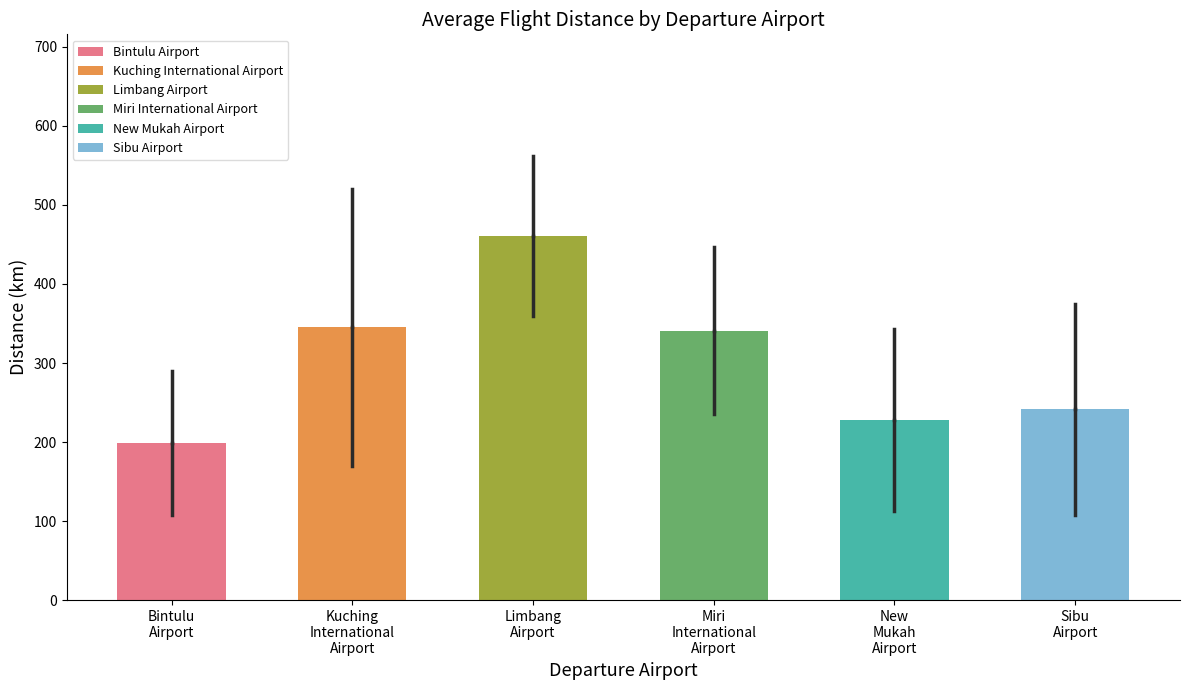

What is the smallest value displayed?

199.4